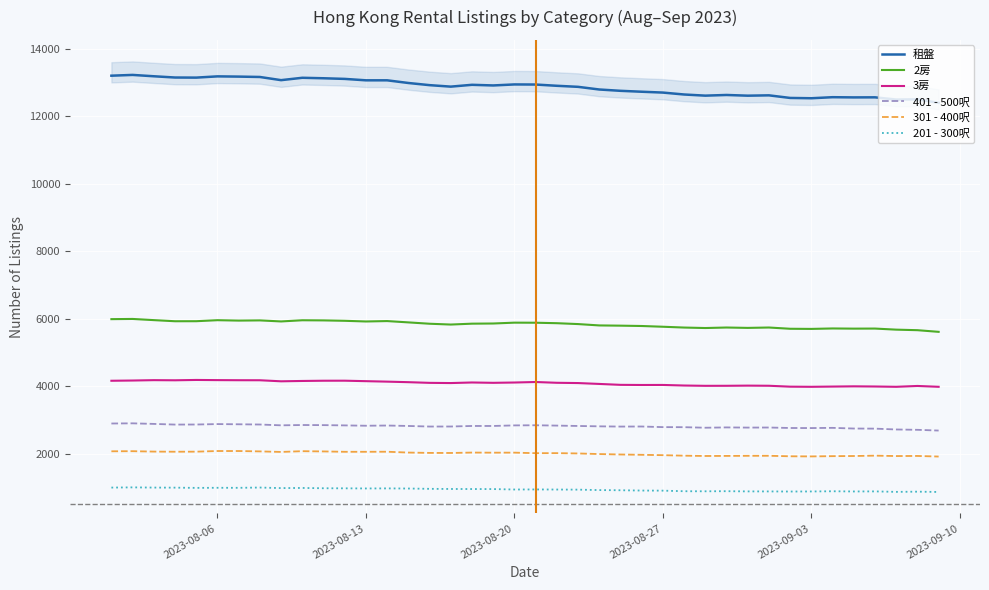

True or false: 201 - 300呎 and 301 - 400呎 intersect in this chart.

False